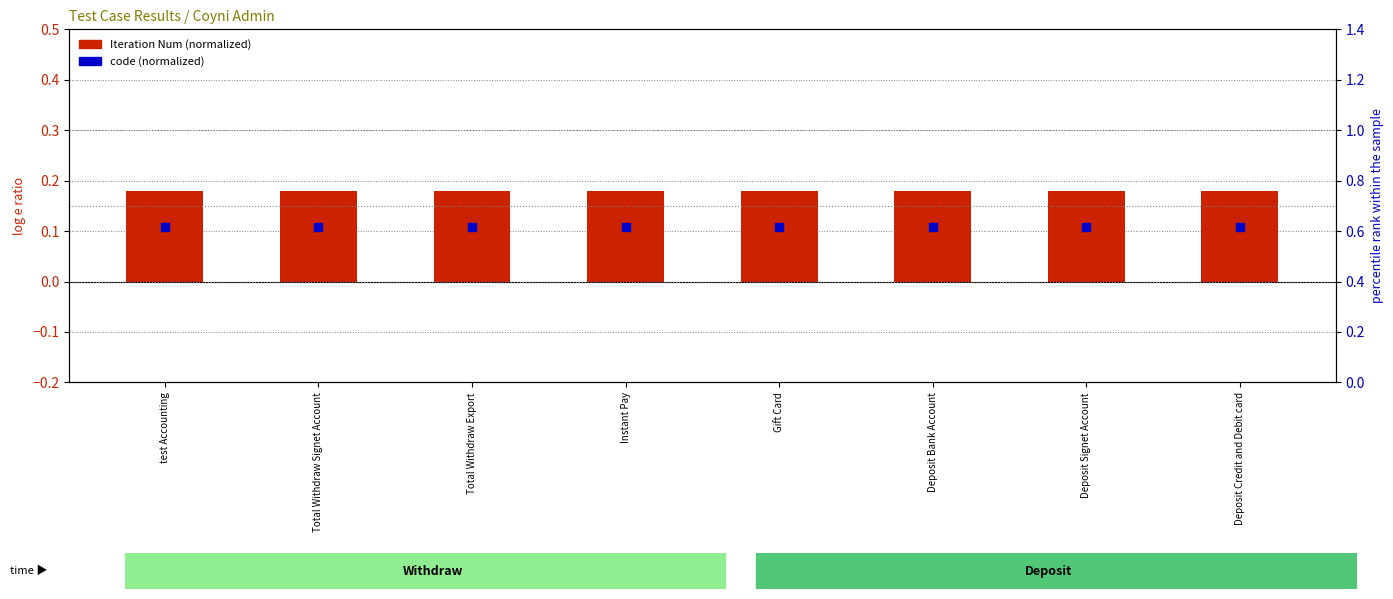

Which series has the largest total across all categories?

code (normalized)